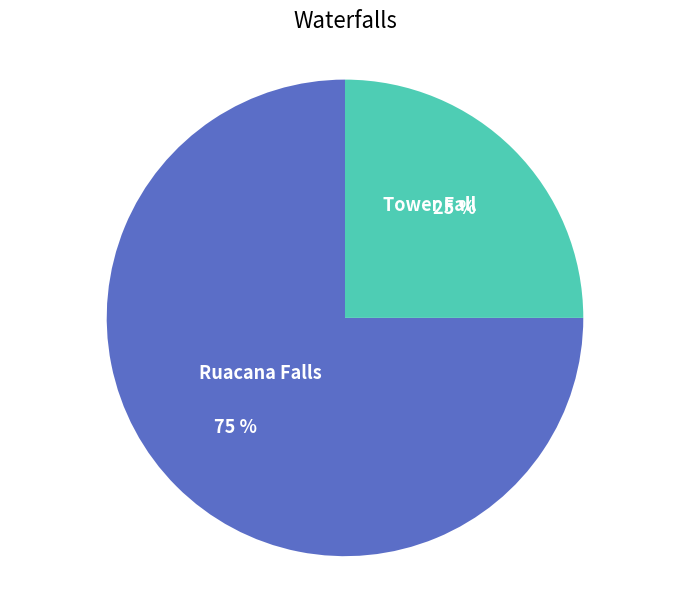

Which has a higher value, Ruacana Falls or Tower Fall?

Ruacana Falls